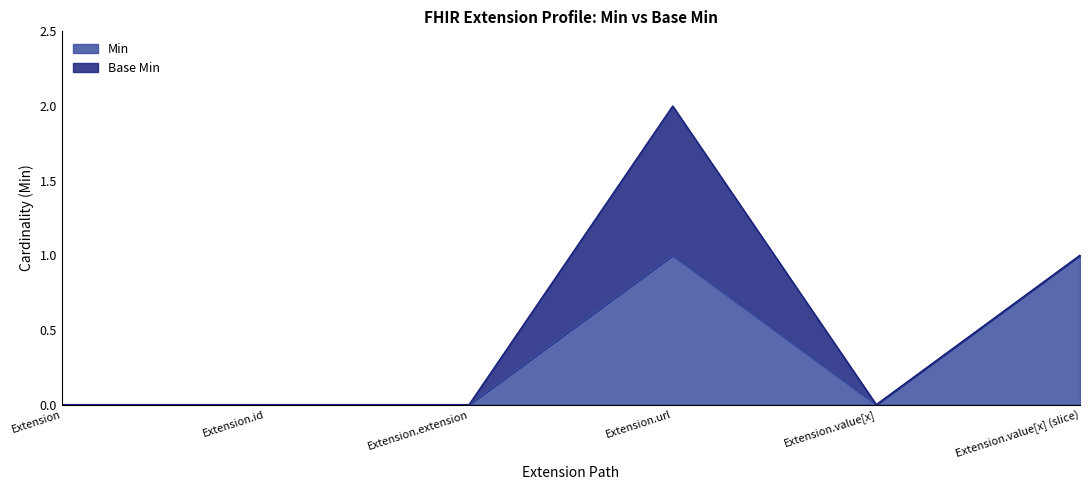

What is the greatest value displayed?

1